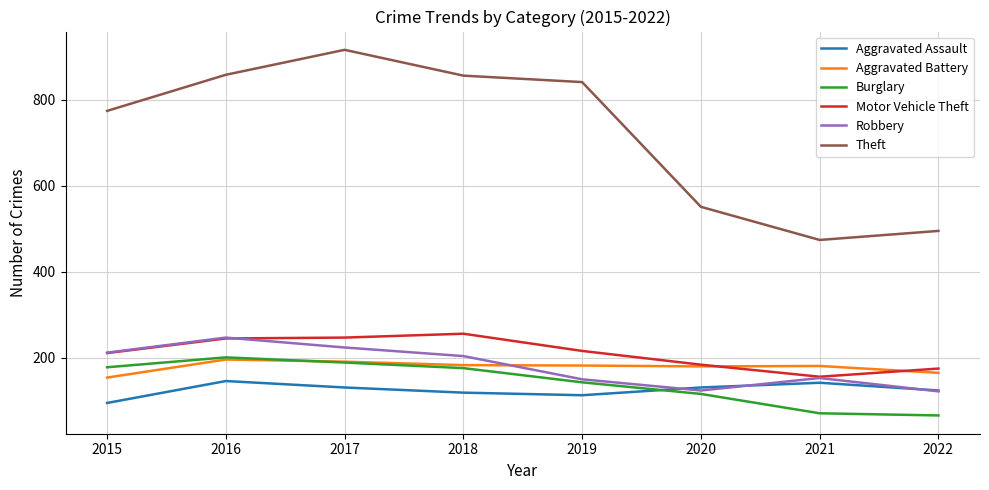

True or false: Robbery and Aggravated Battery cross at least once.

True